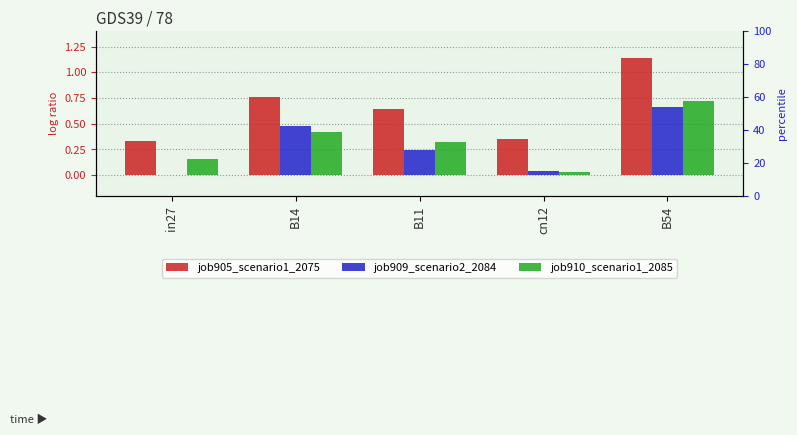

Is it true that job910_scenario1_2085 equals 0.4 at B14?

True